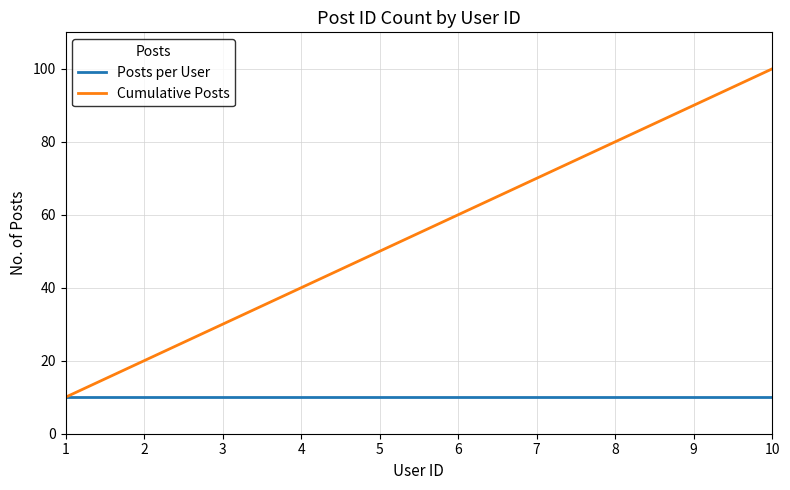

Which category has the lowest value in the Cumulative Posts series?

1